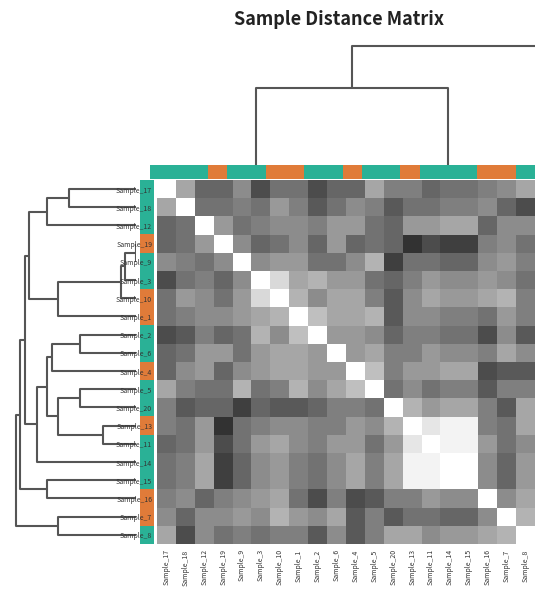

What is the sum of the Sample_17 values at Sample_9 and Sample_7?

0.9